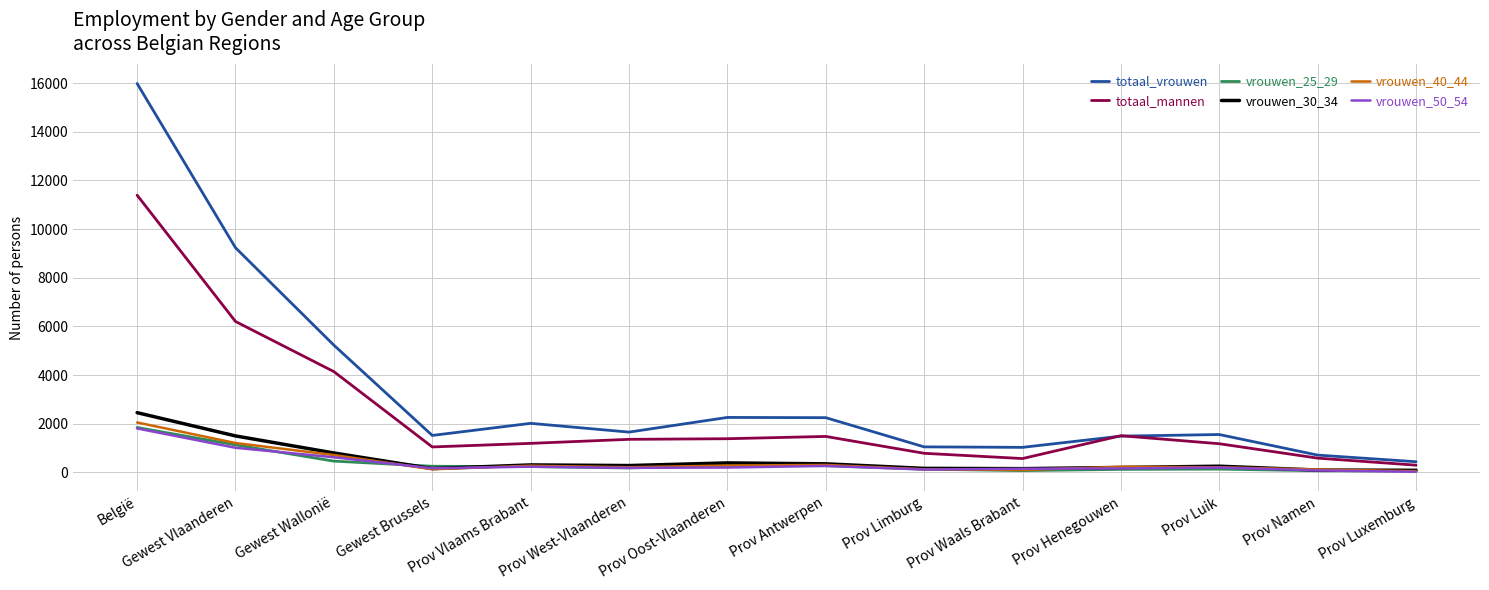

What is the difference between the highest and lowest values at Prov Luik?

1421